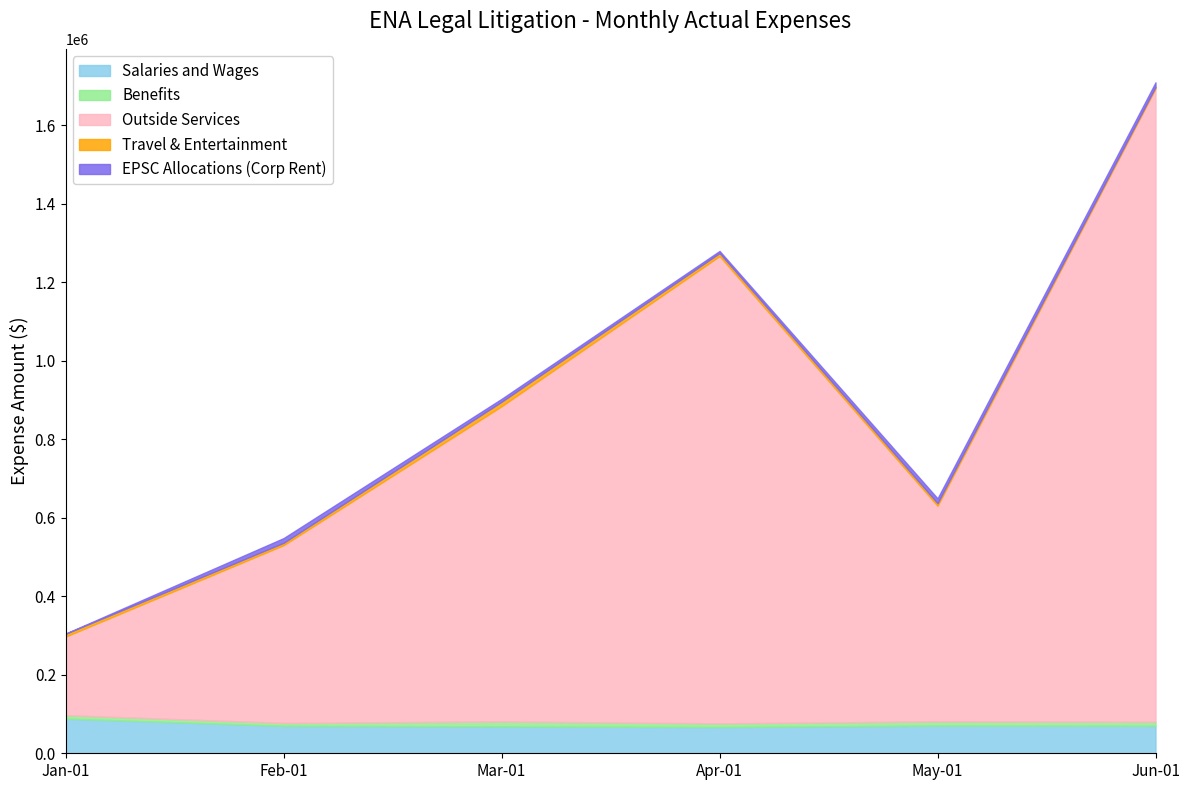

Does the chart have visible grid lines?

No